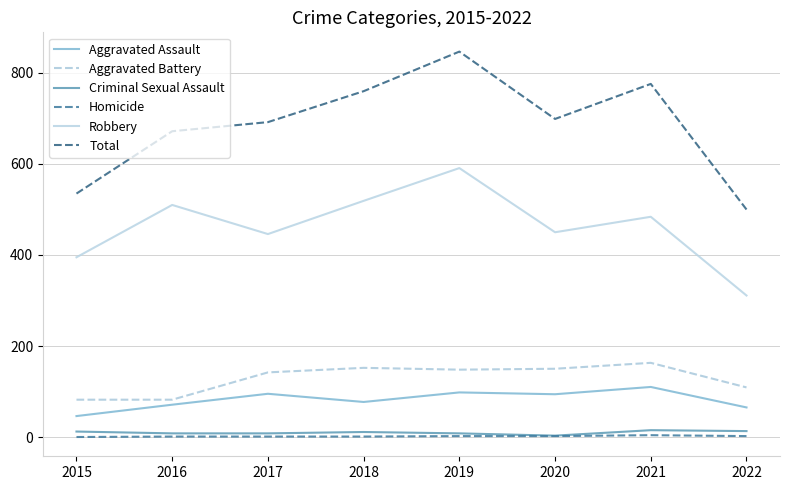

True or false: Robbery and Homicide cross at least once.

False